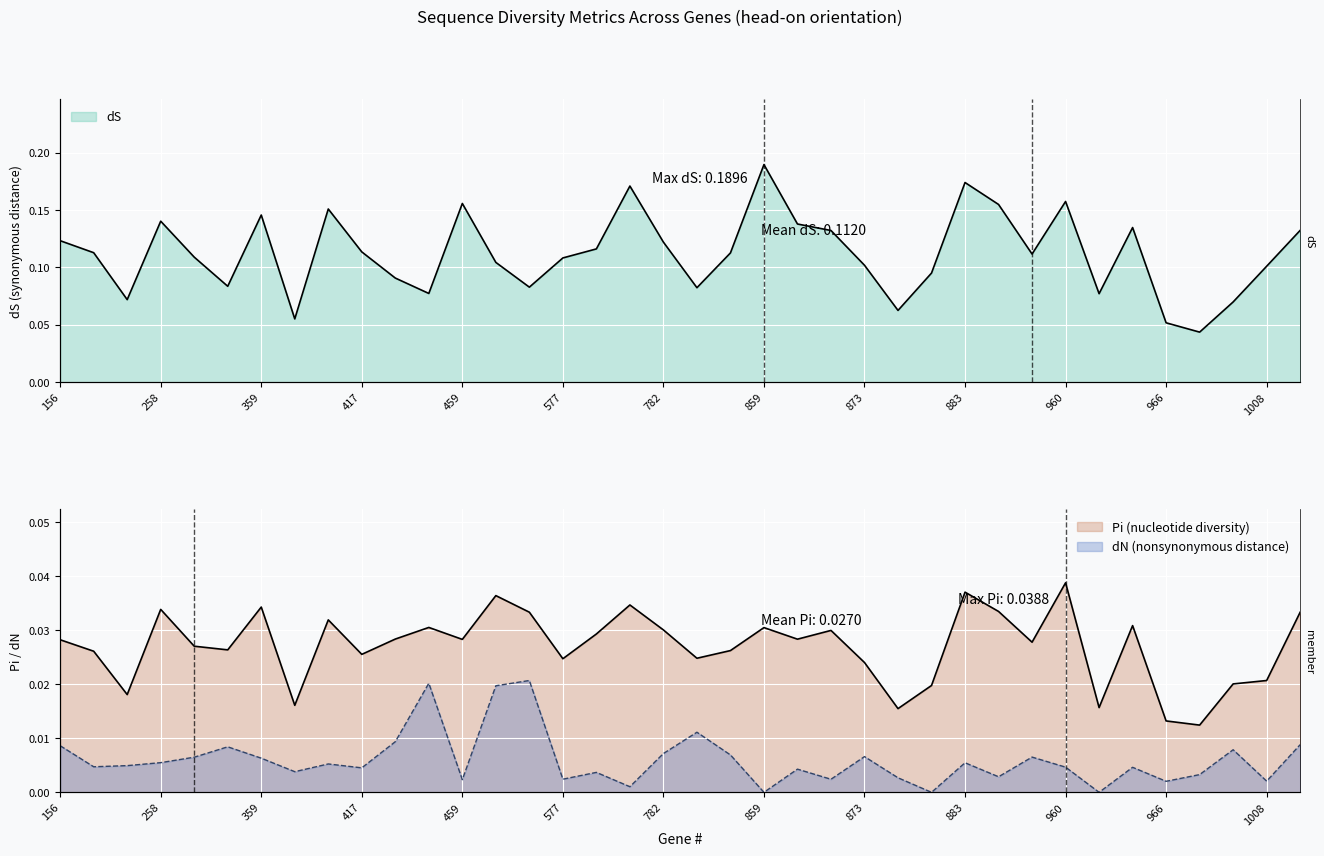

Which series has the largest total across all categories?

dS